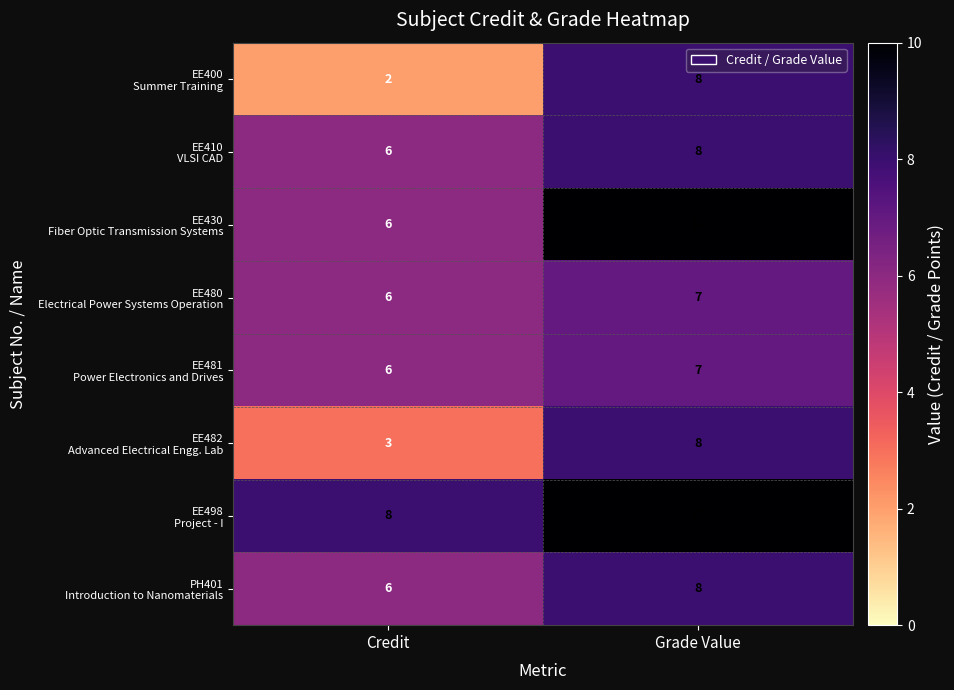

What is the spread (max minus min) of values at Grade Value?

3